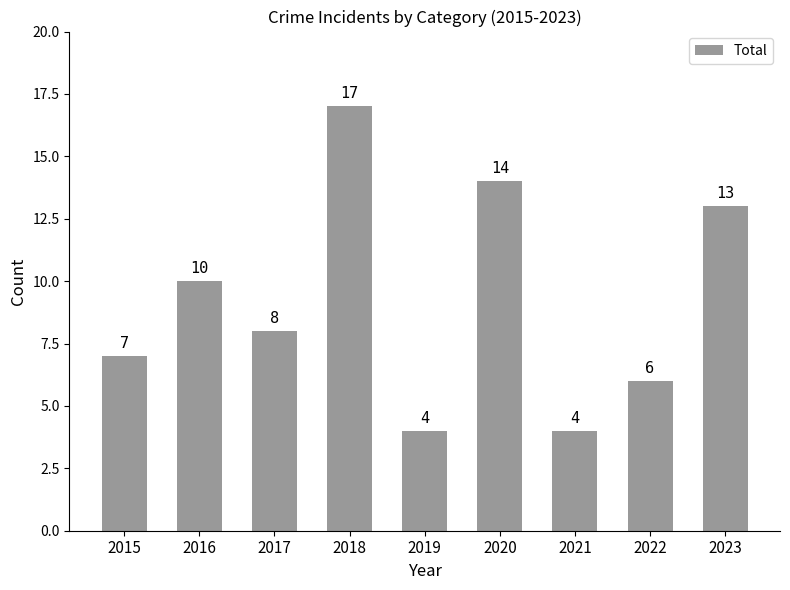

Does the chart contain any negative values?

No